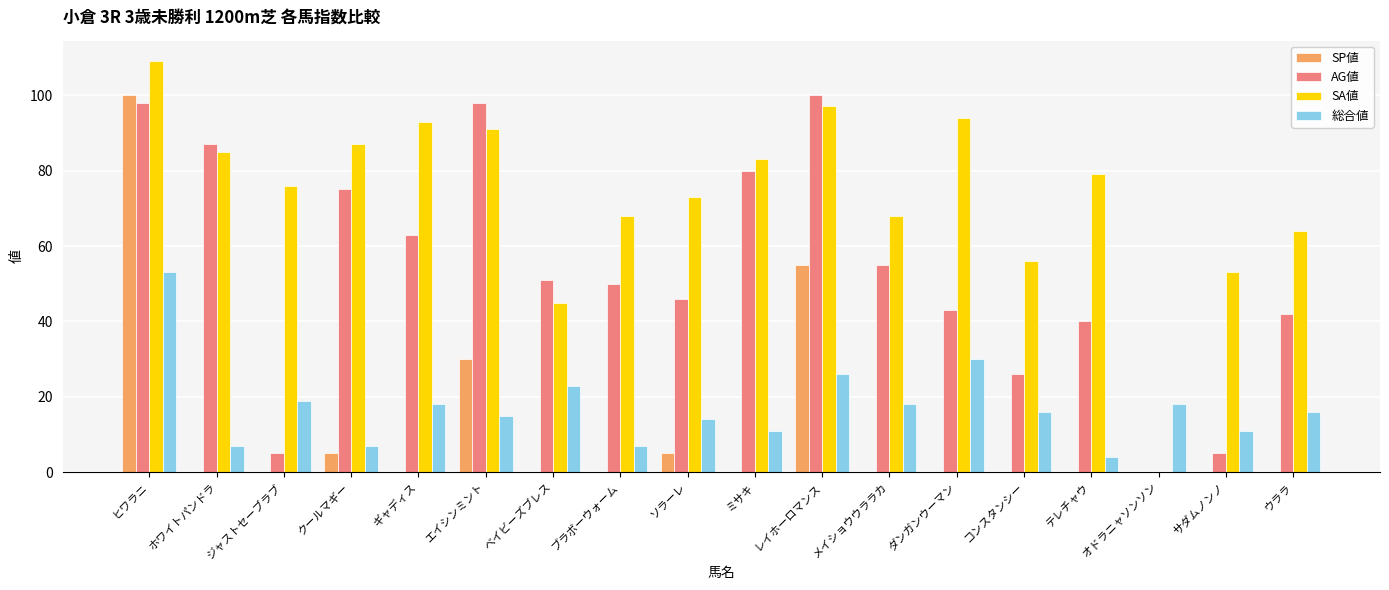

Is the value of SA値 at メイショウウララカ greater than the value of SP値 at テレチャウ?

Yes